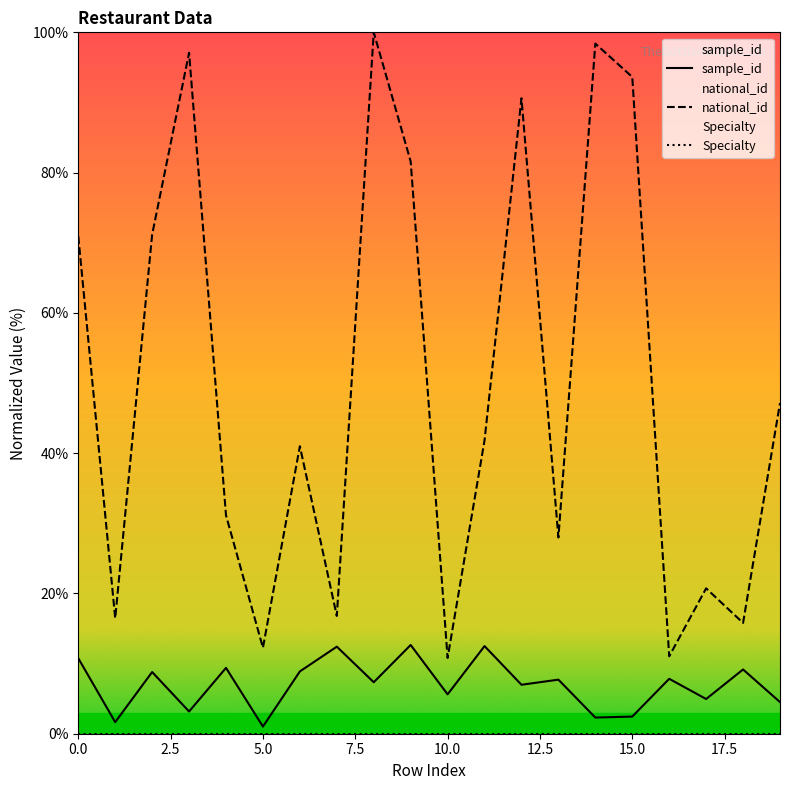

What is the difference between the second highest and minimum values in the sample_id series?

11.5